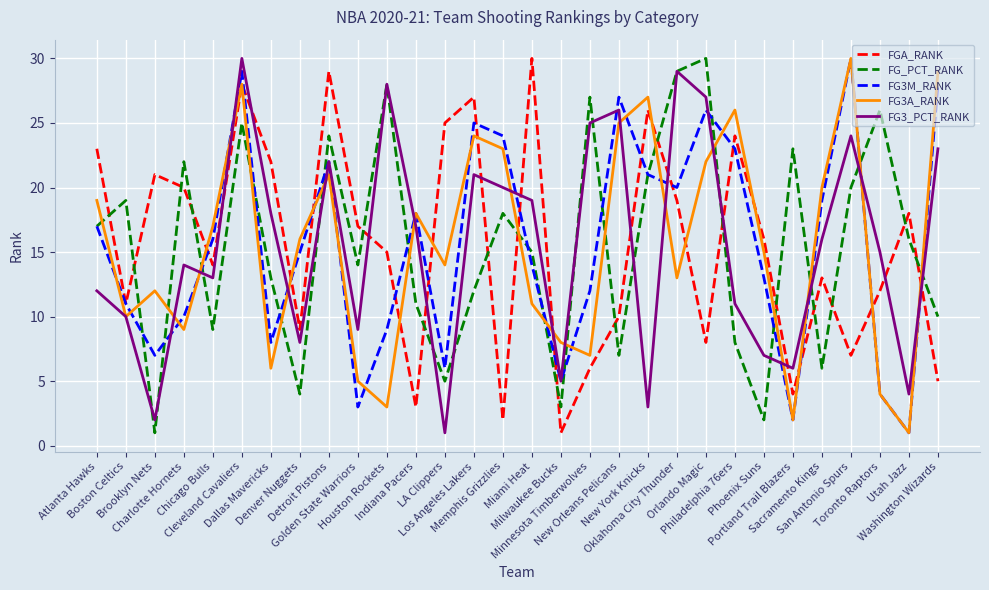

Where is the first local maximum for FGA_RANK?

Brooklyn Nets